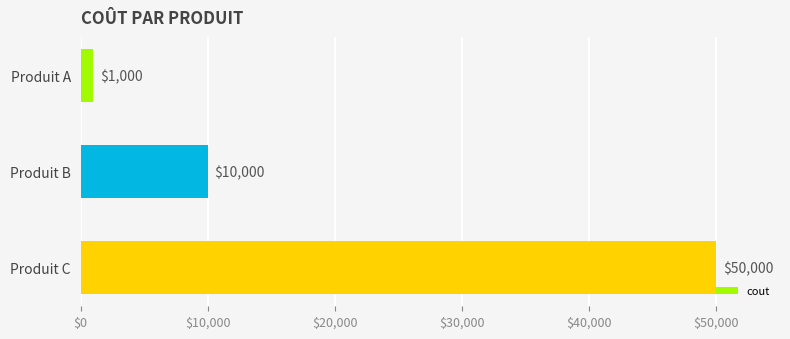

How many values are between 1000 and 50000?

3